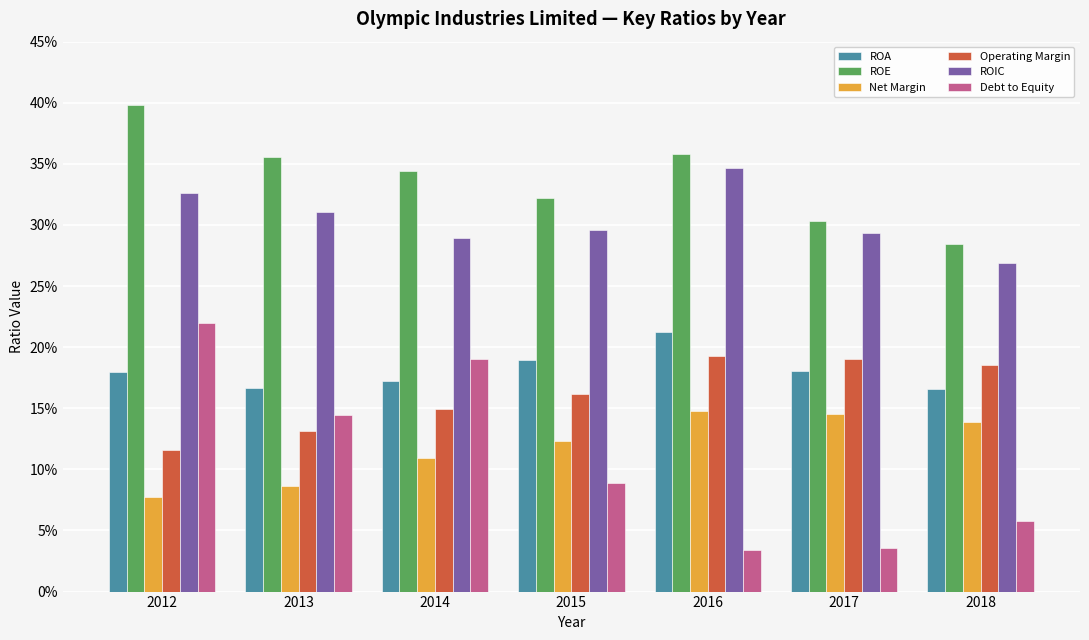

What are all the series names shown in the legend?

ROA, ROE, Net Margin, Operating Margin, ROIC, Debt to Equity